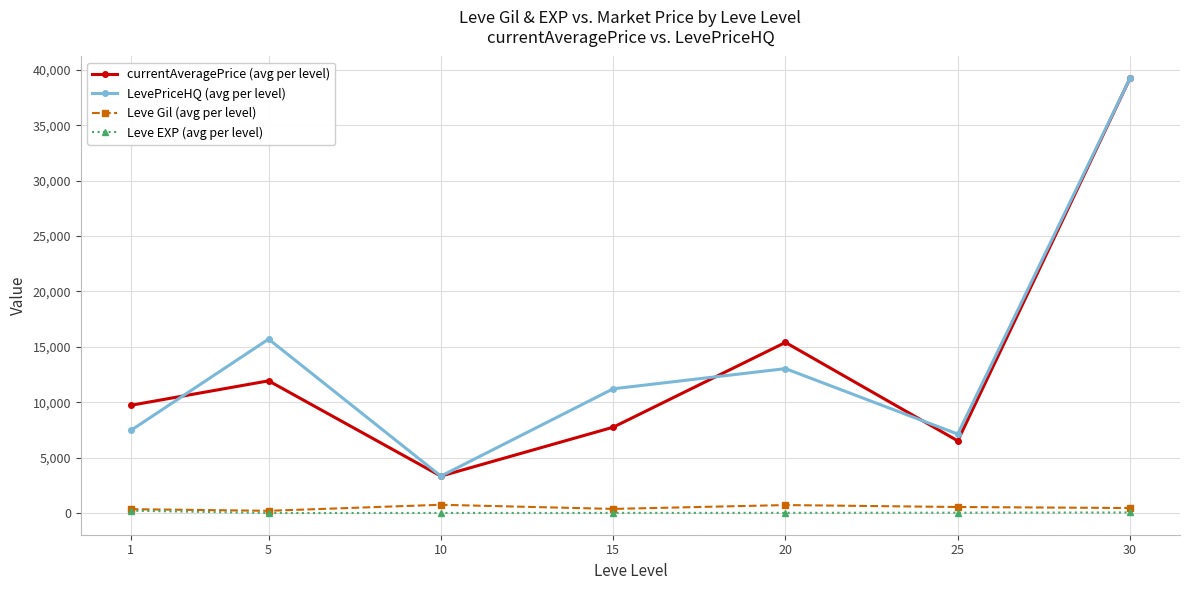

What is the minimum value for LevePriceHQ (avg per level)?

3333.3